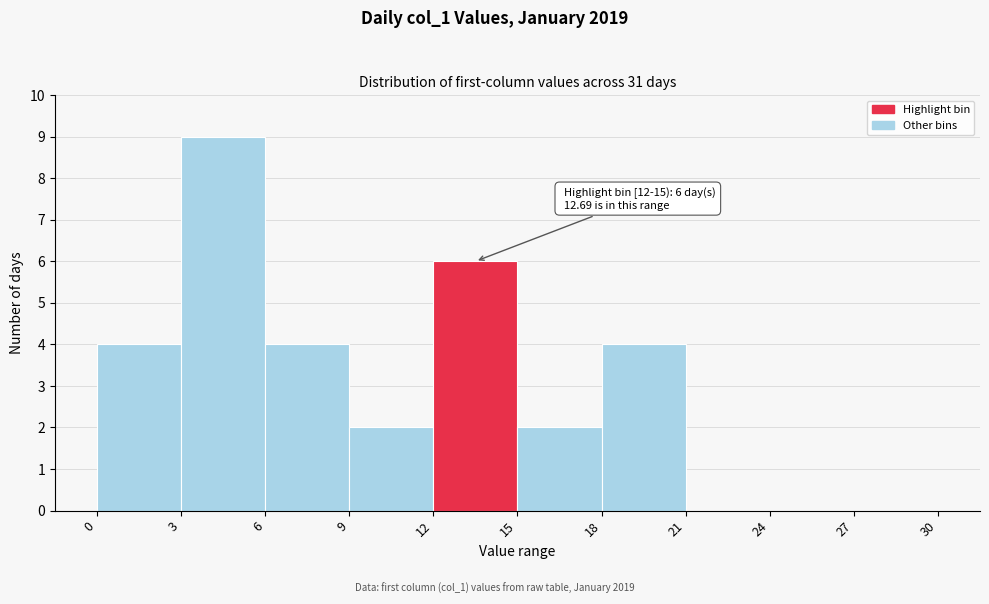

Which range on the x-axis has the tallest bar?

3 to 6